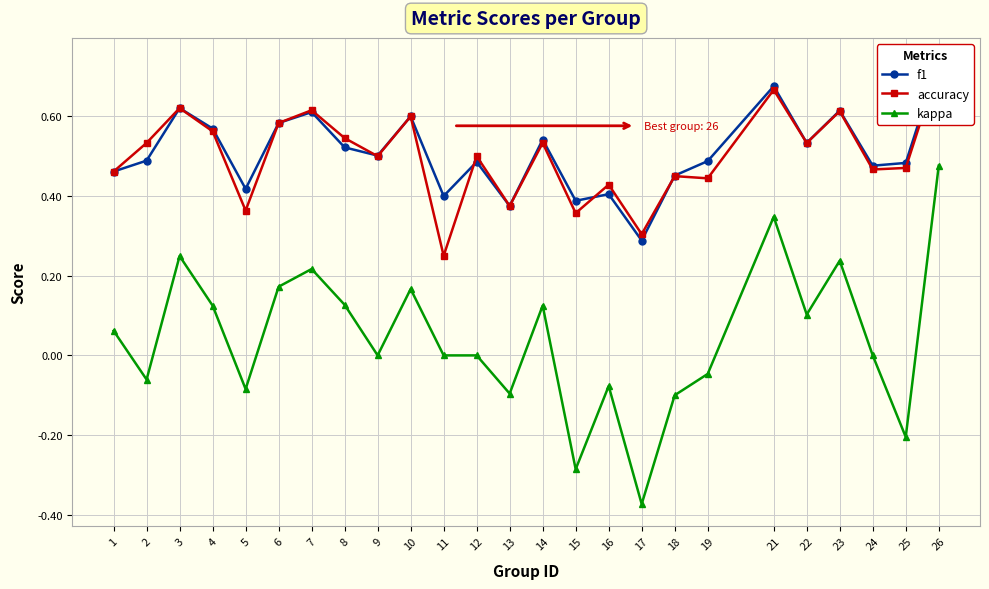

Rank the series at 3 from highest to lowest value.

f1, accuracy, kappa